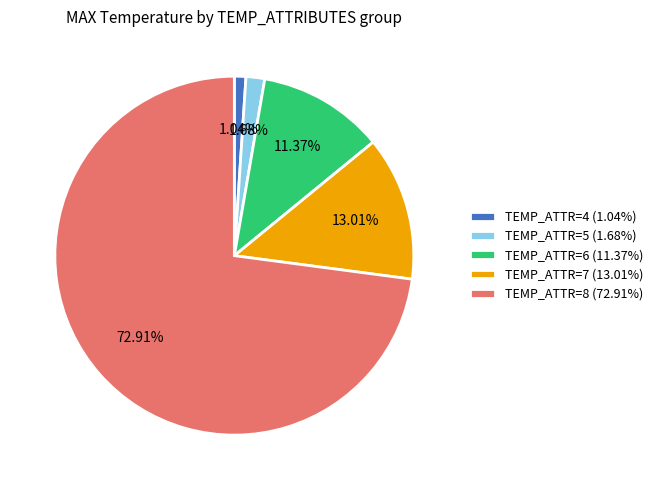

Do TEMP_ATTR=4 (1.04%) and TEMP_ATTR=5 (1.68%) together represent more than half of the pie?

No